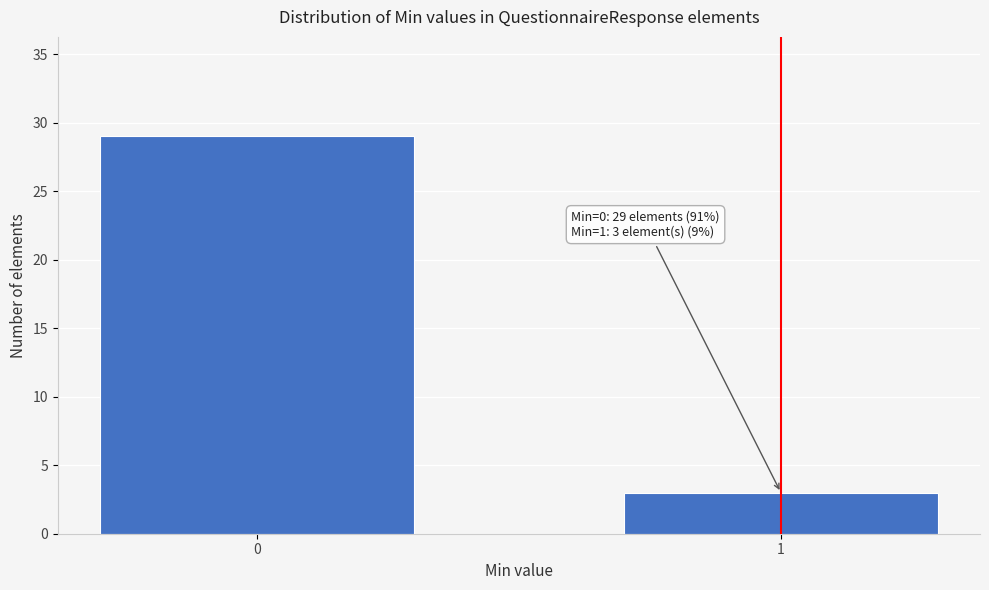

Reading left to right, what are all the values shown in this chart?

0=29	1=3